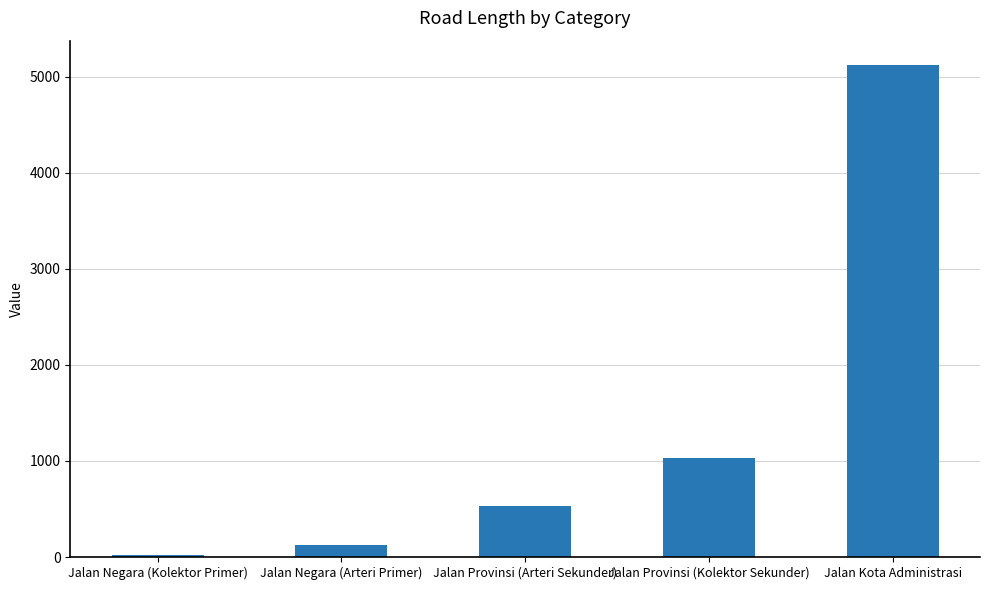

Where is the data nearest to the value 2570?

Jalan Provinsi (Kolektor Sekunder)